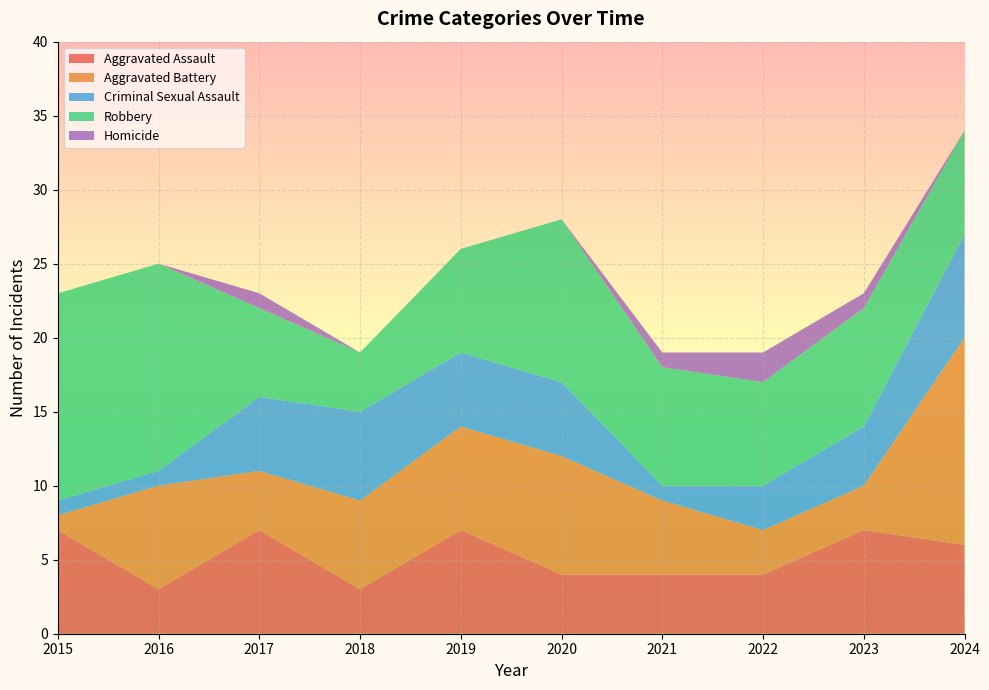

Reading left to right, transcribe all the data shown in this chart.

Aggravated Assault: 2015=7	2016=3	2017=7	2018=3	2019=7	2020=4	2021=4	2022=4	2023=7	2024=6
Aggravated Battery: 2015=1	2016=7	2017=4	2018=6	2019=7	2020=8	2021=5	2022=3	2023=3	2024=14
Criminal Sexual Assault: 2015=1	2016=1	2017=5	2018=6	2019=5	2020=5	2021=1	2022=3	2023=4	2024=7
Robbery: 2015=14	2016=14	2017=6	2018=4	2019=7	2020=11	2021=8	2022=7	2023=8	2024=7
Homicide: 2015=0	2016=0	2017=1	2018=0	2019=0	2020=0	2021=1	2022=2	2023=1	2024=0